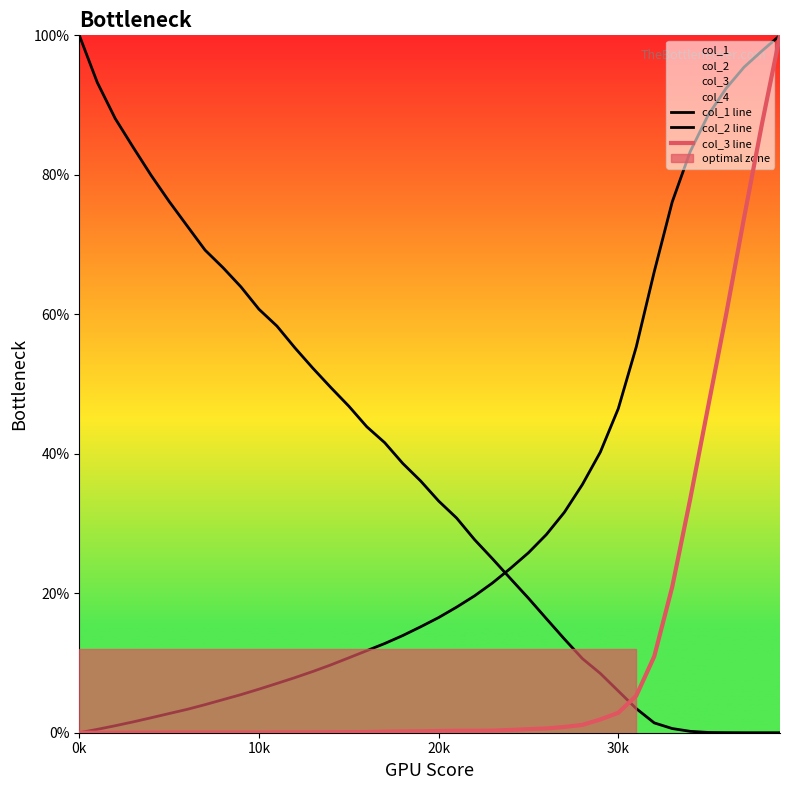

What is the difference between the second highest and minimum values in the col_3 line series?

87.3